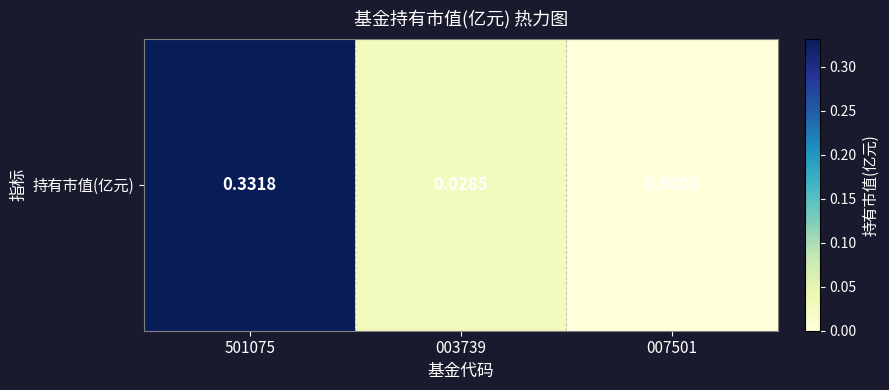

Rank the categories by value from lowest to highest.

007501, 003739, 501075